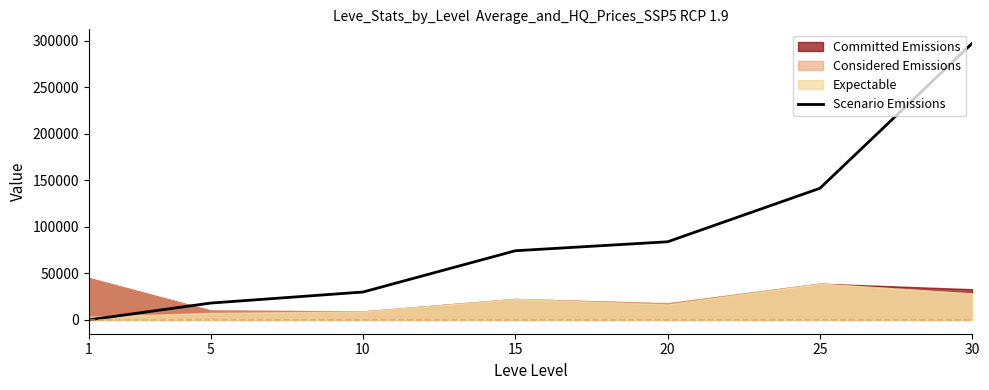

What is the sum of the values at 5 and 20?

102120